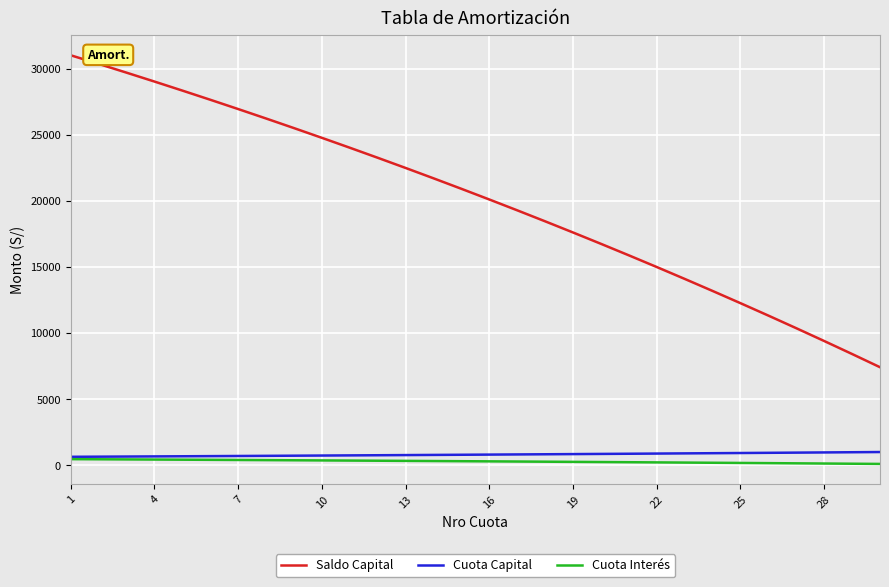

True or false: Cuota Capital and Saldo Capital intersect in this chart.

False